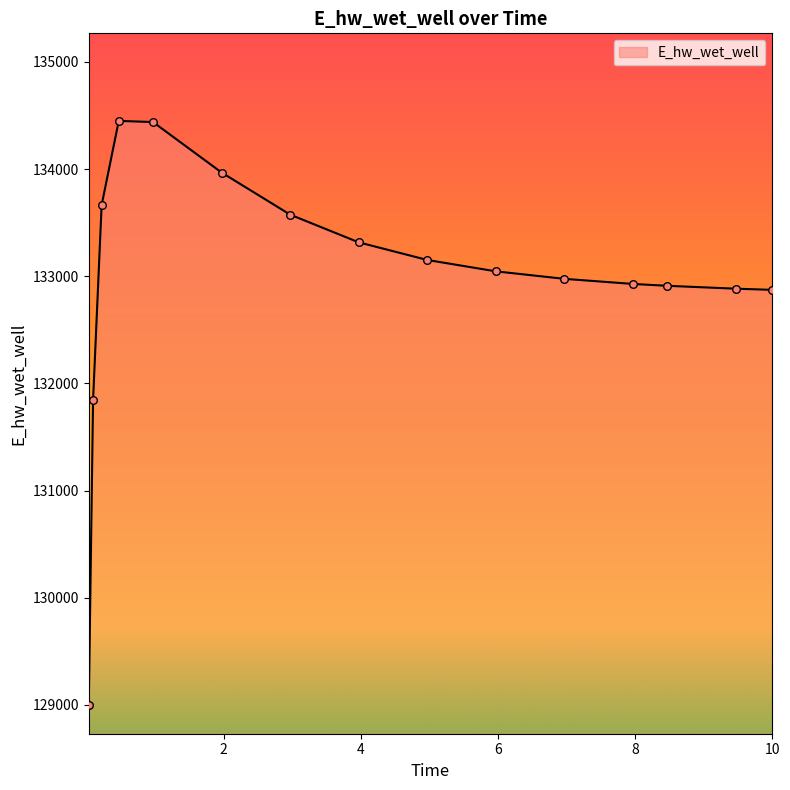

What is the minimum value shown in the chart?

129003.7